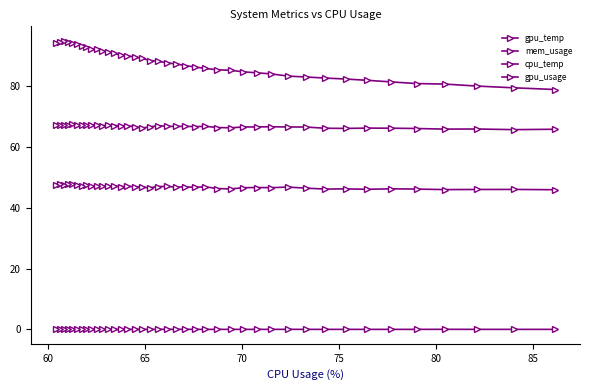

Rank the series by their average value, from lowest to highest.

gpu_usage, gpu_temp, cpu_temp, mem_usage